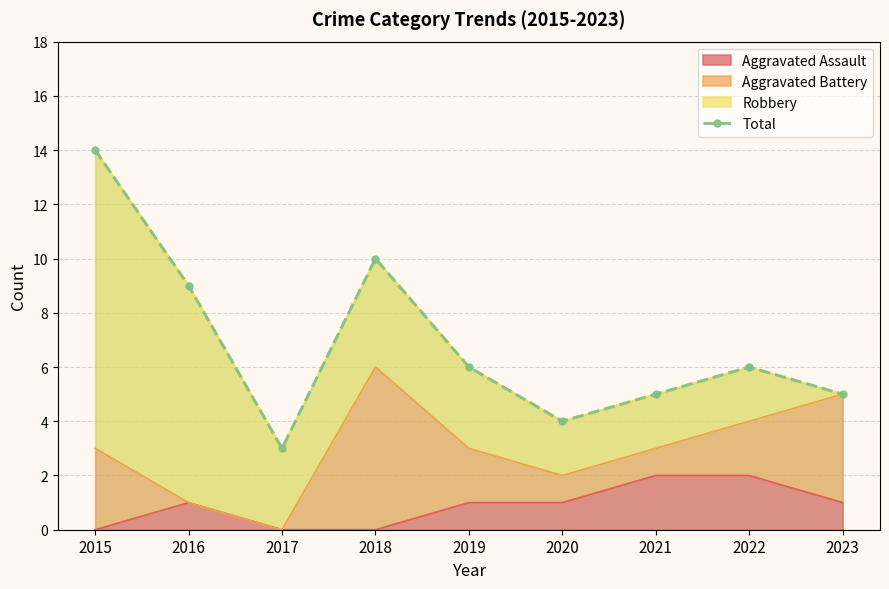

True or false: the data shows 10 at 2018.

True